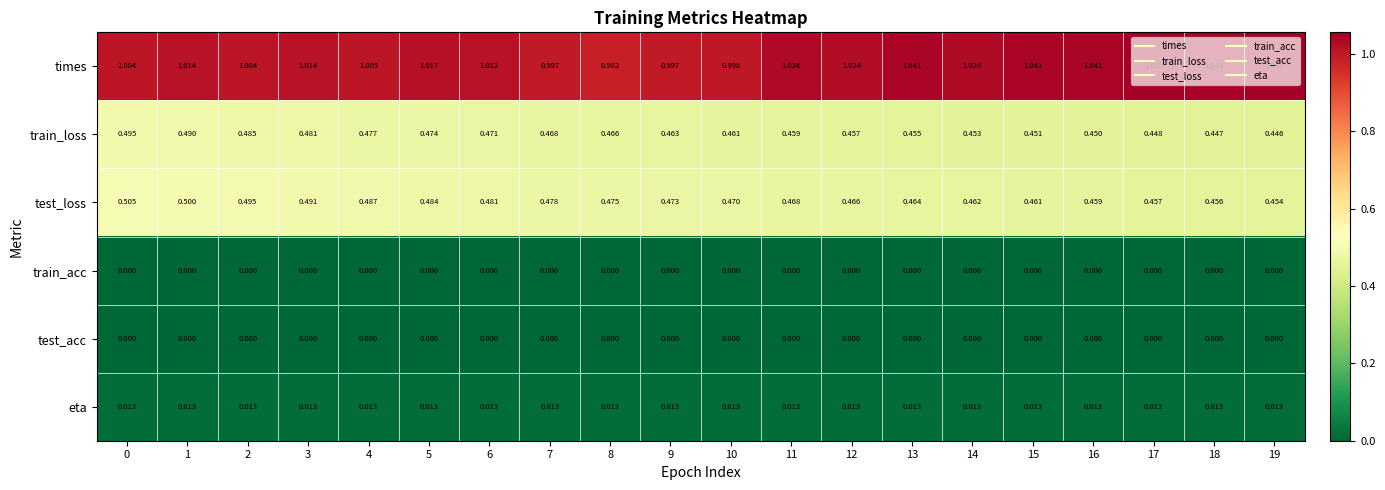

Which series has the largest total across all categories?

times